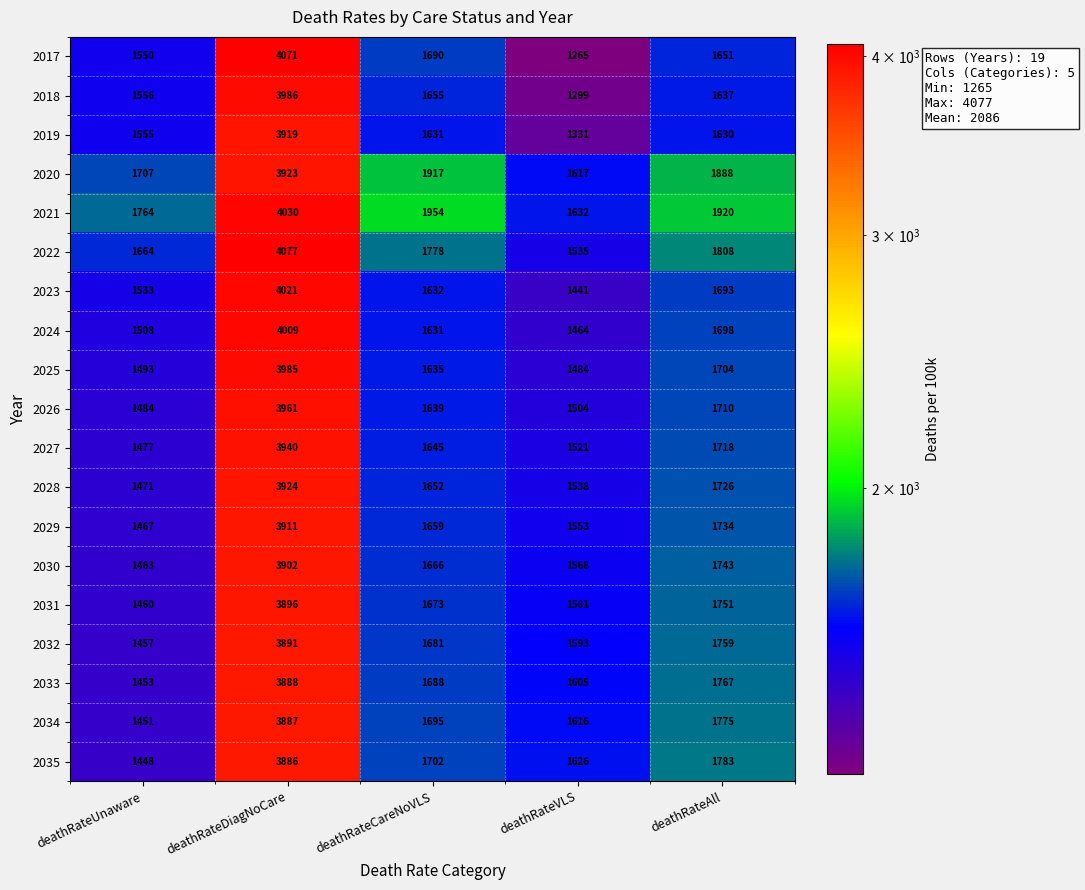

Between deathRateUnaware and deathRateAll, which series saw the biggest shift?

2035